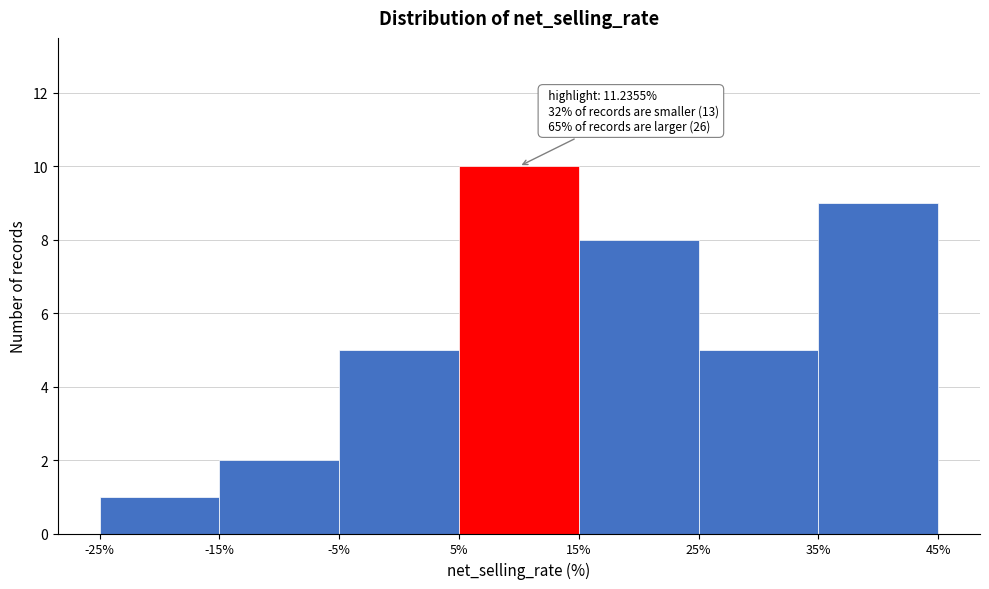

Over which range of the x-axis is the bar tallest?

5% to 15%